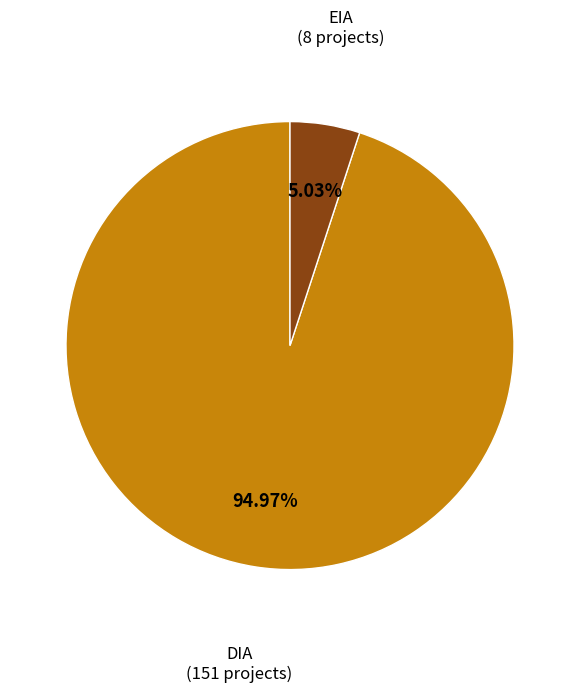

True or false: DIA accounts for 99% of the total.

False